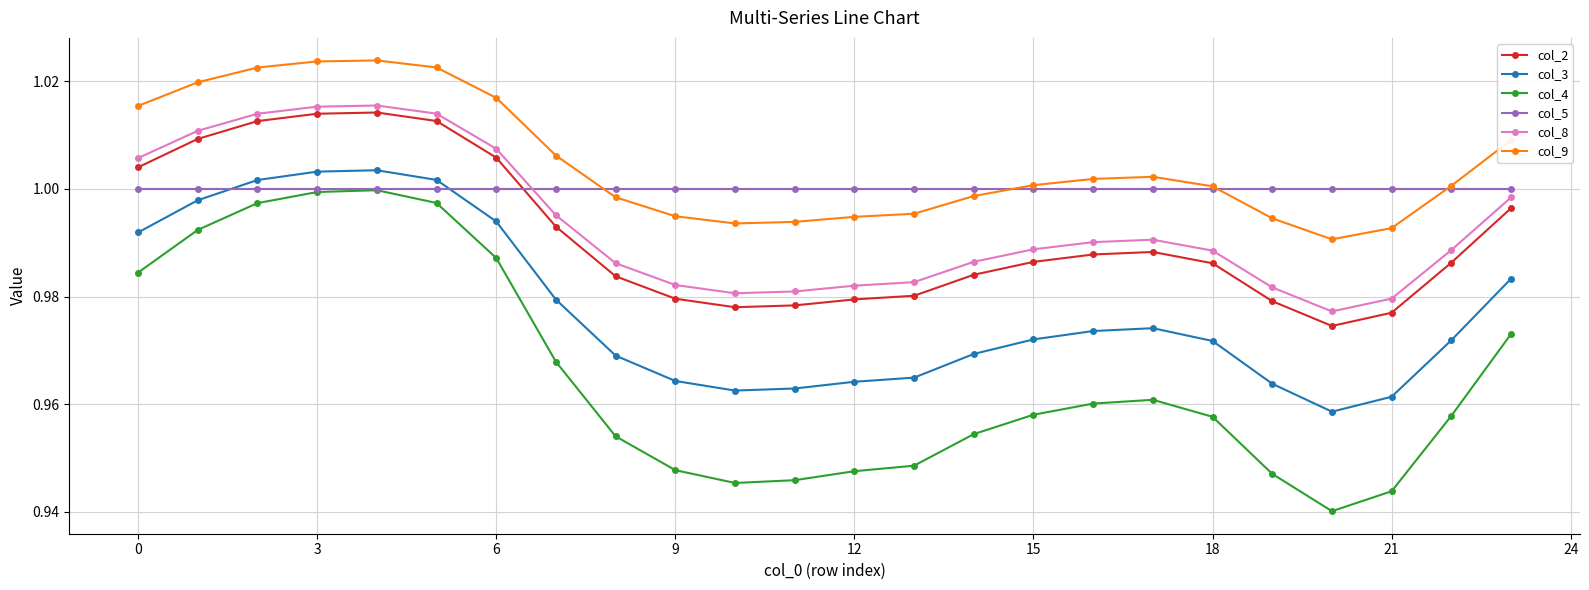

At how many categories does at least one series exceed 0?

24